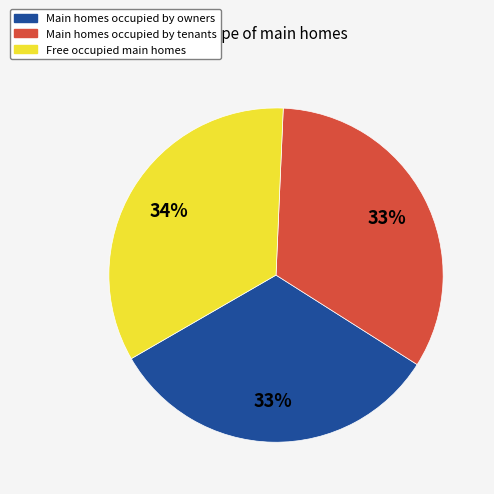

Is there any slice that represents more than half of the pie?

No